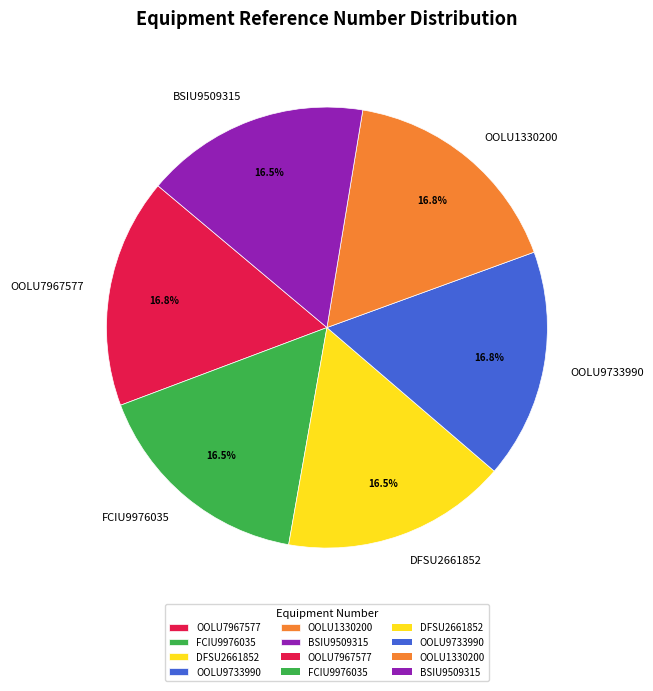

True or false: OOLU9733990 accounts for 17% of the total.

True